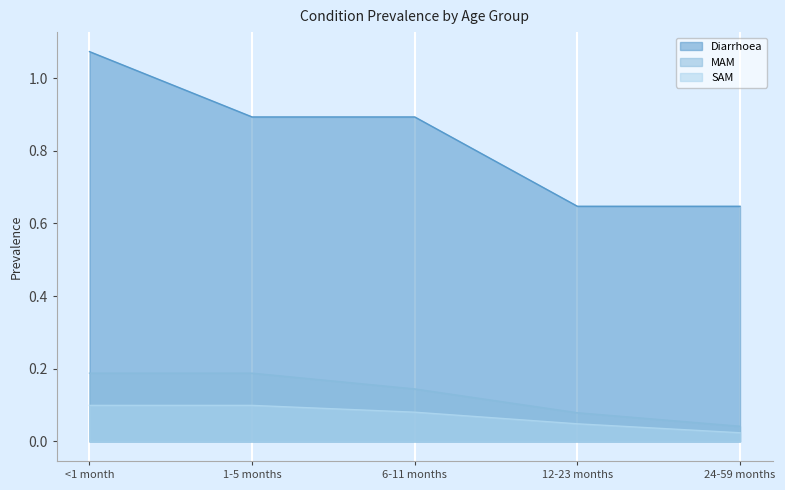

True or false: SAM and Diarrhoea intersect in this chart.

False